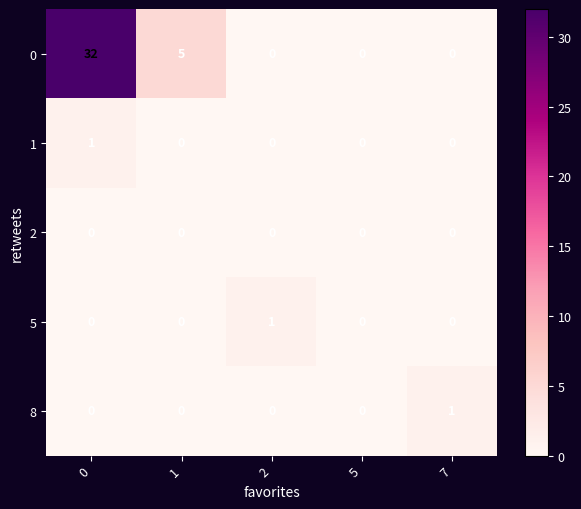

Count the number of categories in the chart.

5